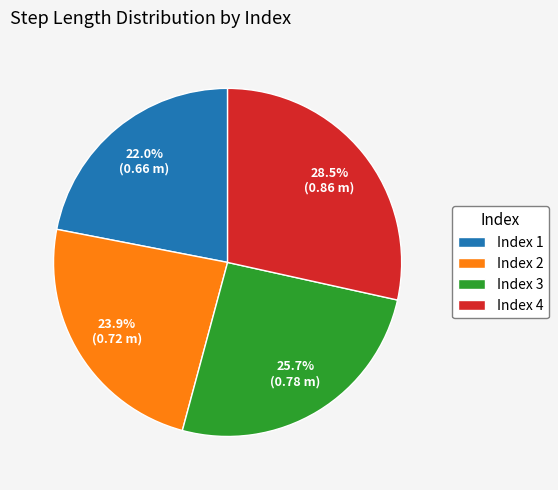

Is there a majority slice in this chart?

No